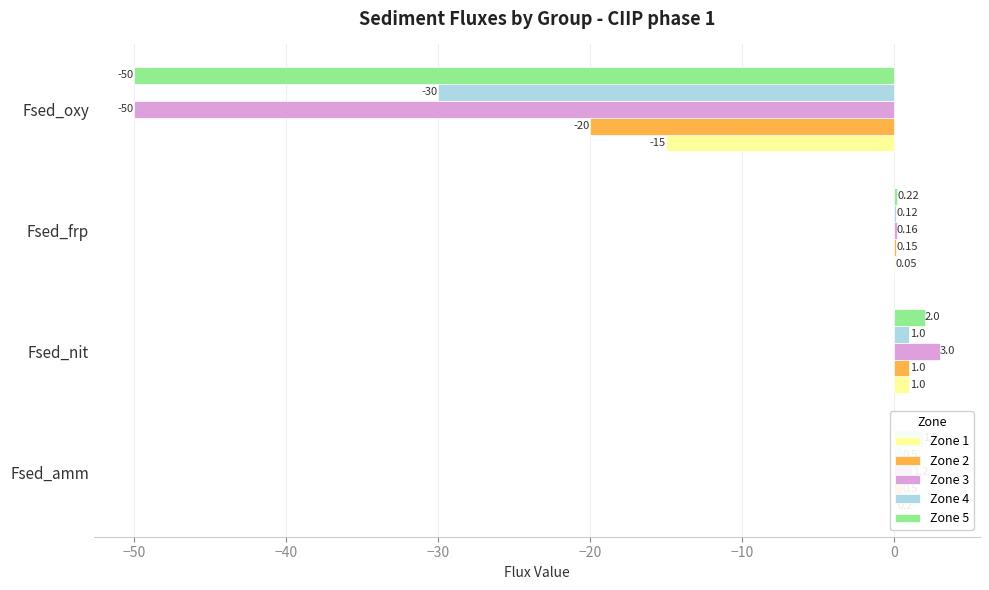

At which category does the chart reach its peak across all series?

Fsed_nit